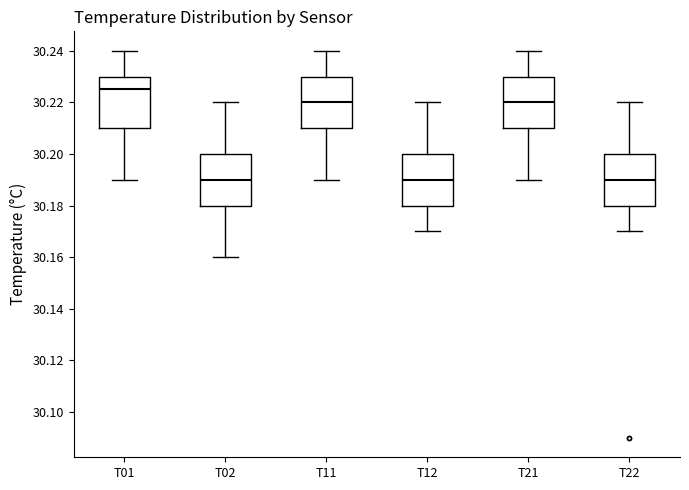

Reading left to right, transcribe this box plot: for each box, give where its median line is, the range the box spans, and where its two whiskers end, as read against the y-axis. The values are not printed on the chart, so give them approximately, as read against the axis.

T01: median 30.226, box 30.210 to 30.230, whiskers 30.190 to 30.240
T02: median 30.190, box 30.180 to 30.200, whiskers 30.160 to 30.220
T11: median 30.220, box 30.210 to 30.230, whiskers 30.190 to 30.240
T12: median 30.190, box 30.180 to 30.200, whiskers 30.170 to 30.220
T21: median 30.220, box 30.210 to 30.230, whiskers 30.190 to 30.240
T22: median 30.190, box 30.180 to 30.200, whiskers 30.170 to 30.220